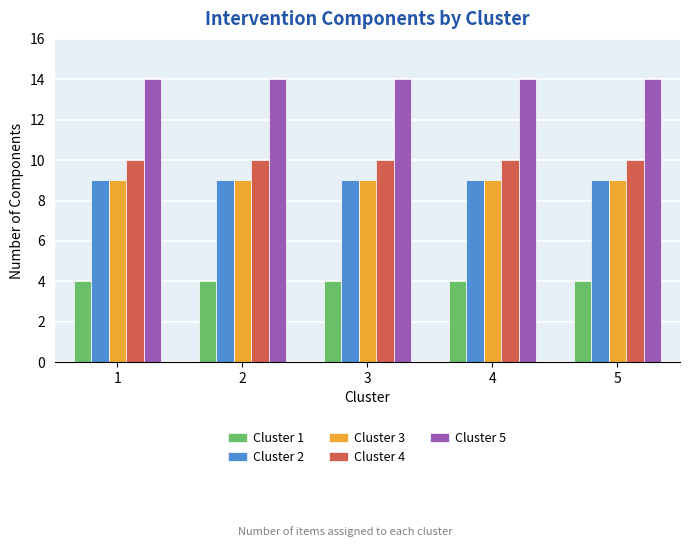

At how many categories does at least one series exceed 7?

5